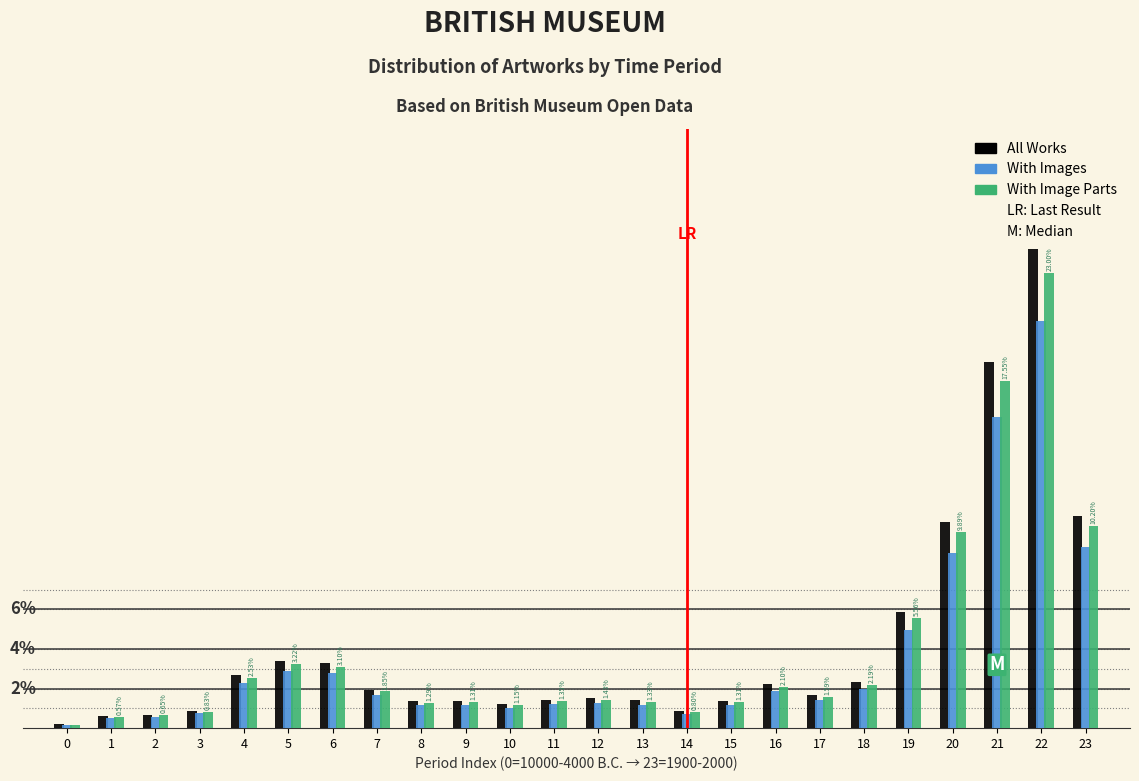

Are the bars grouped side by side (vs. stacked)?

Yes